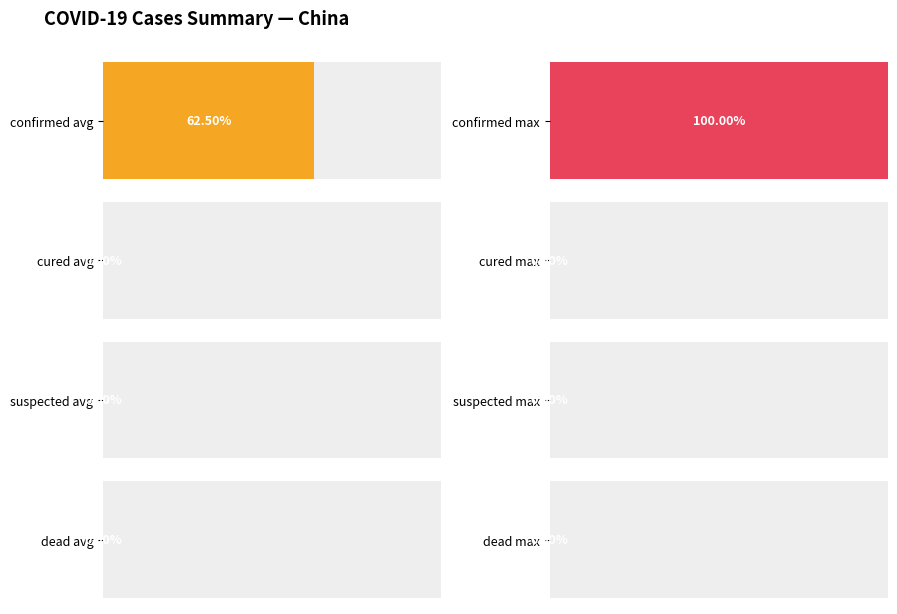

What is the value of the confirmed bar at the 9th from the left?

1